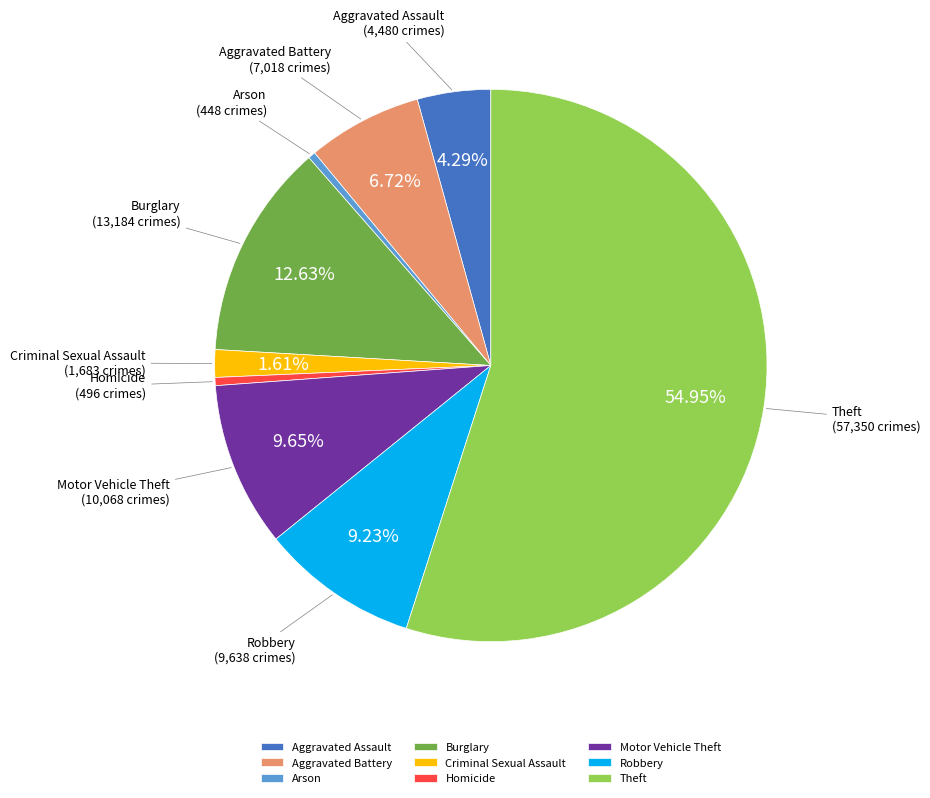

Combined, what portion of the pie is Robbery and Motor Vehicle Theft?

18.9%